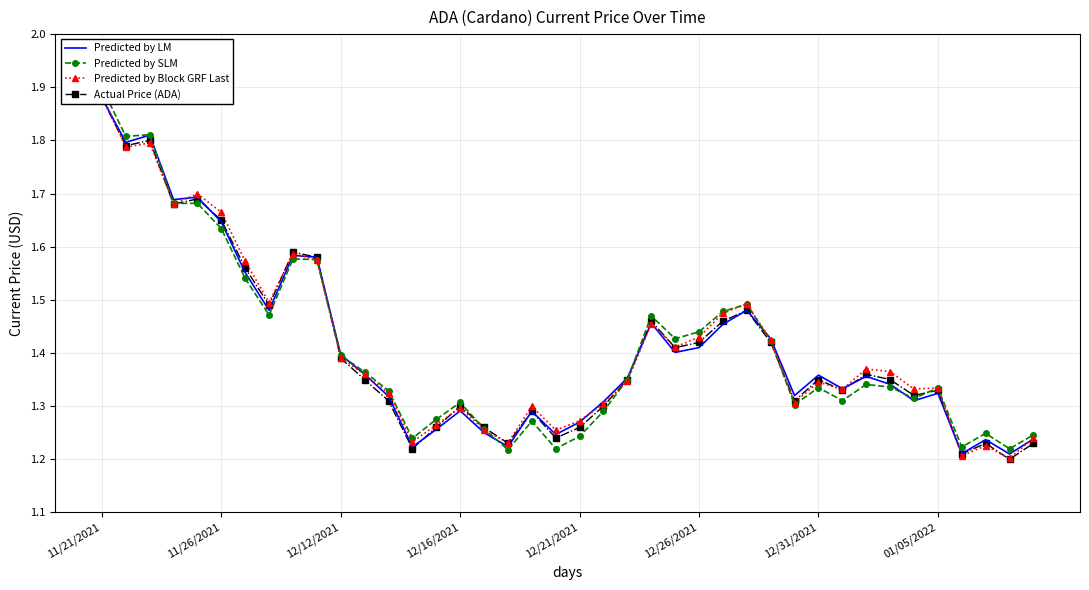

Which series changed the most between 11/26/2021 and 23?

Predicted by LM